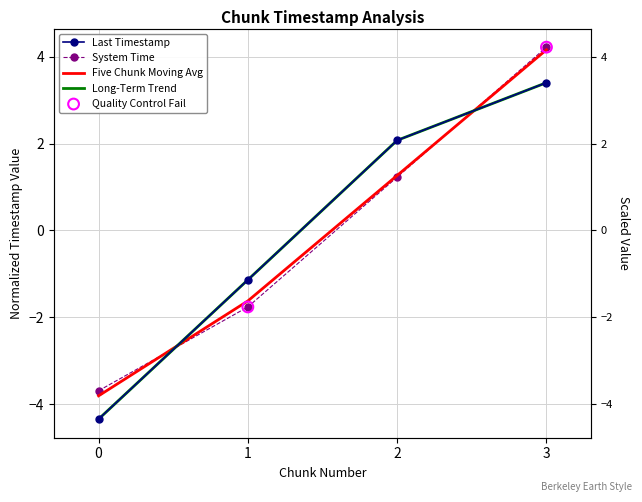

Is the value of last_timestamp at 1 greater than the value of system_time at 1?

Yes